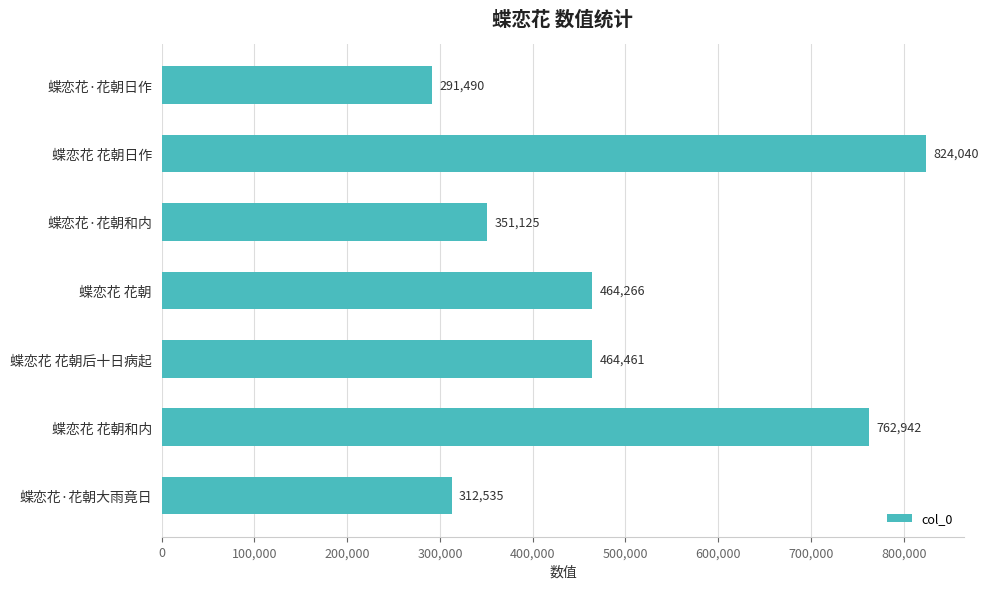

What is the difference between the maximum and minimum values?

532550